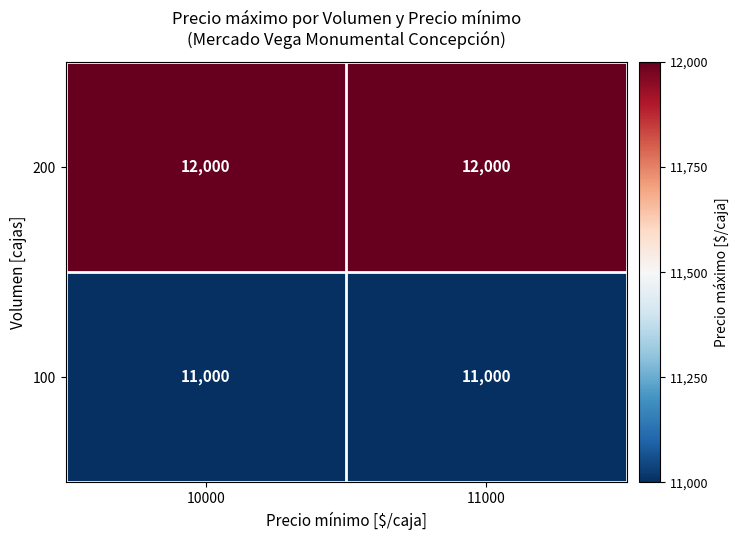

What is the maximum value shown in the chart?

12000